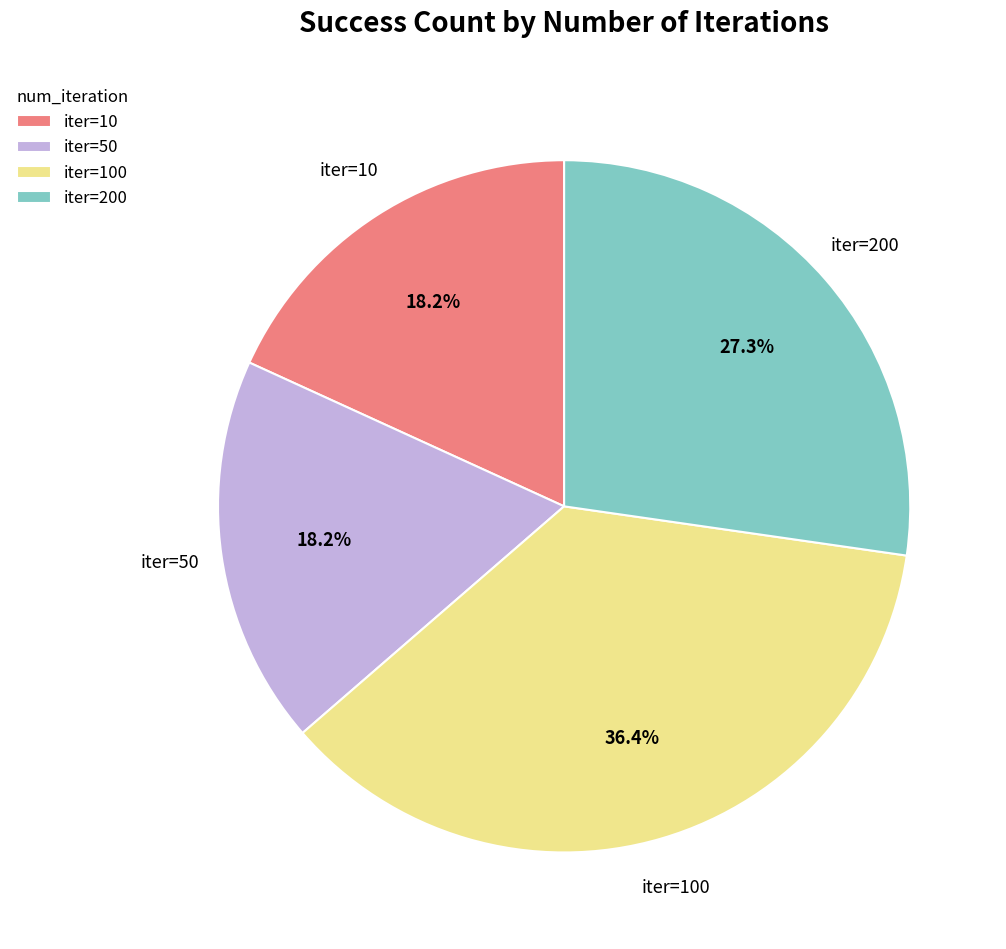

What is the largest slice in the pie chart?

iter=100